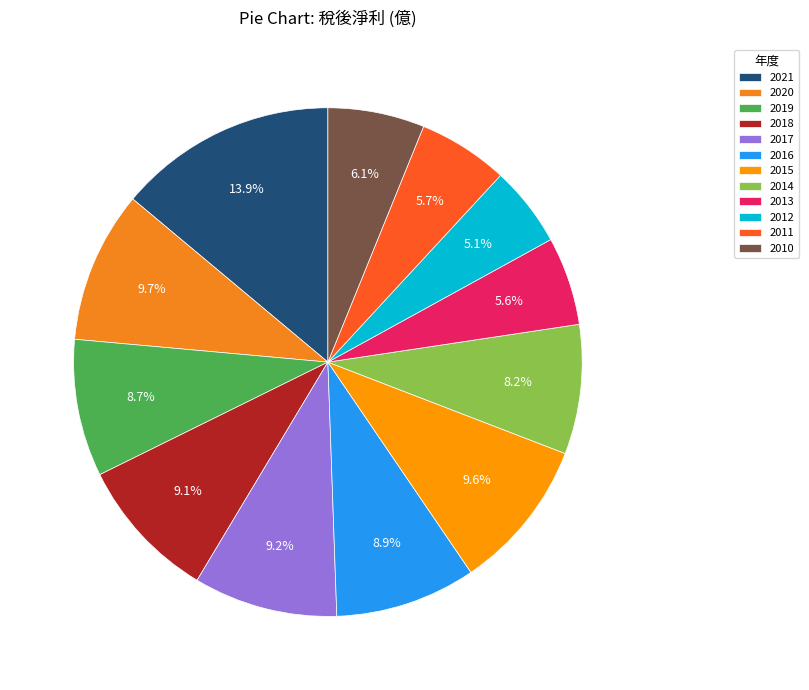

Is it true that 2010 is 1% of the pie?

False